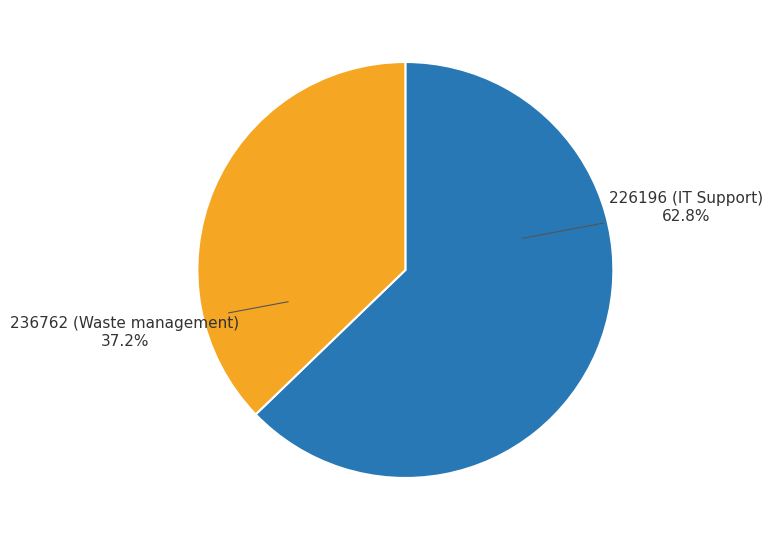

What percentage is the 226196 (IT Support) slice, to the nearest percent?

63%